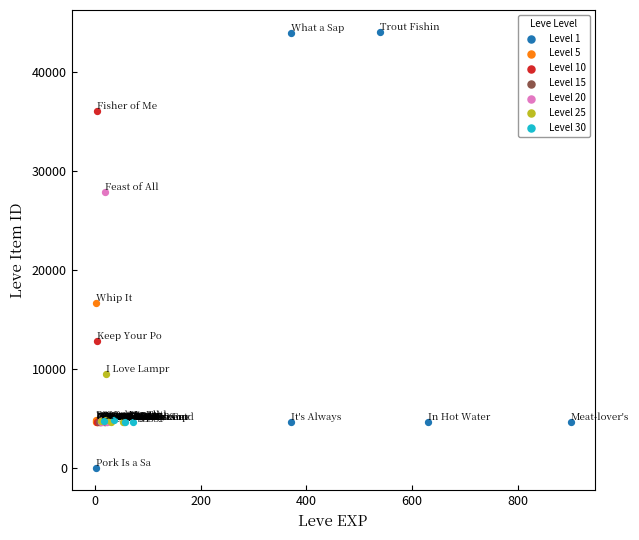

Which series reaches the minimum Y coordinate?

Level 1